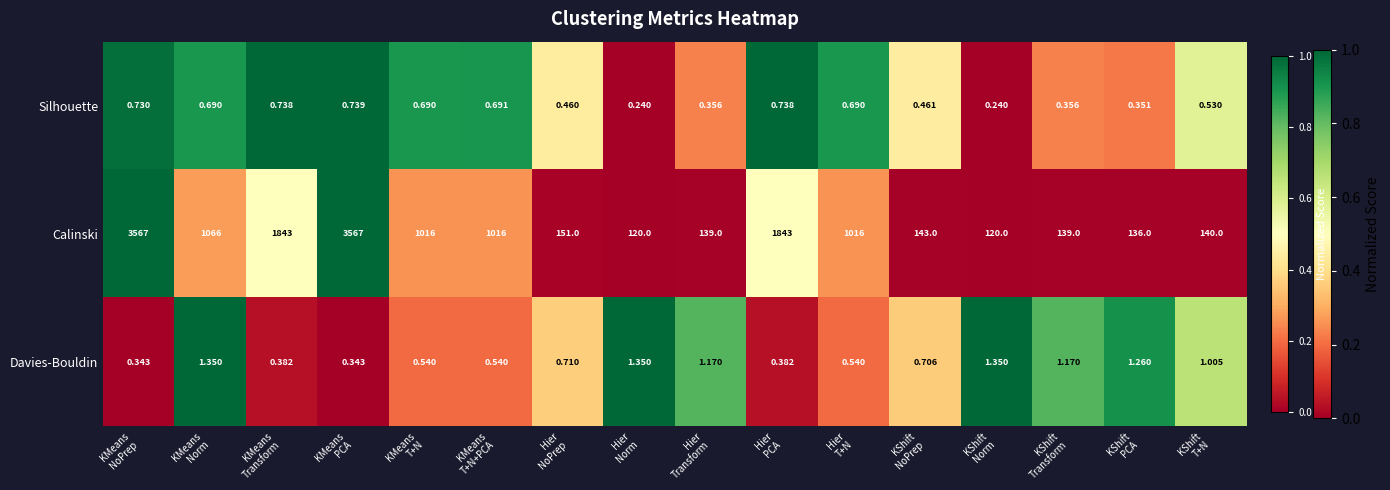

Which series has the largest total across all categories?

Calinski